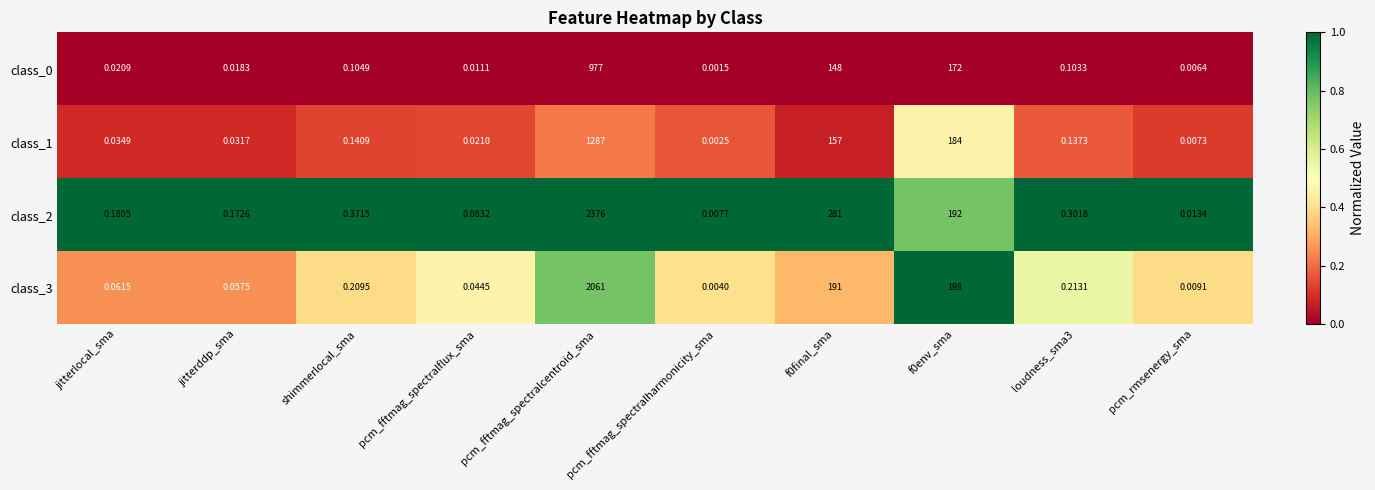

Which series has the widest spread of values?

class_2